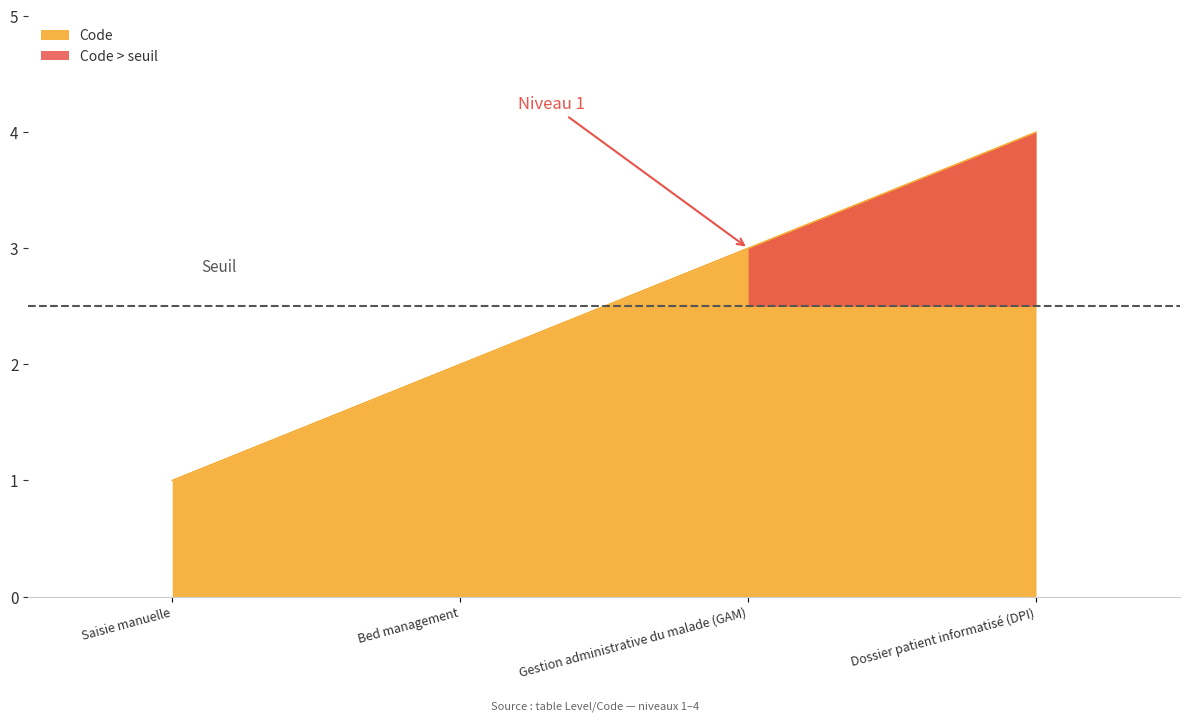

The chart shows a value of 3 at Gestion administrative du malade (GAM). True or false?

True